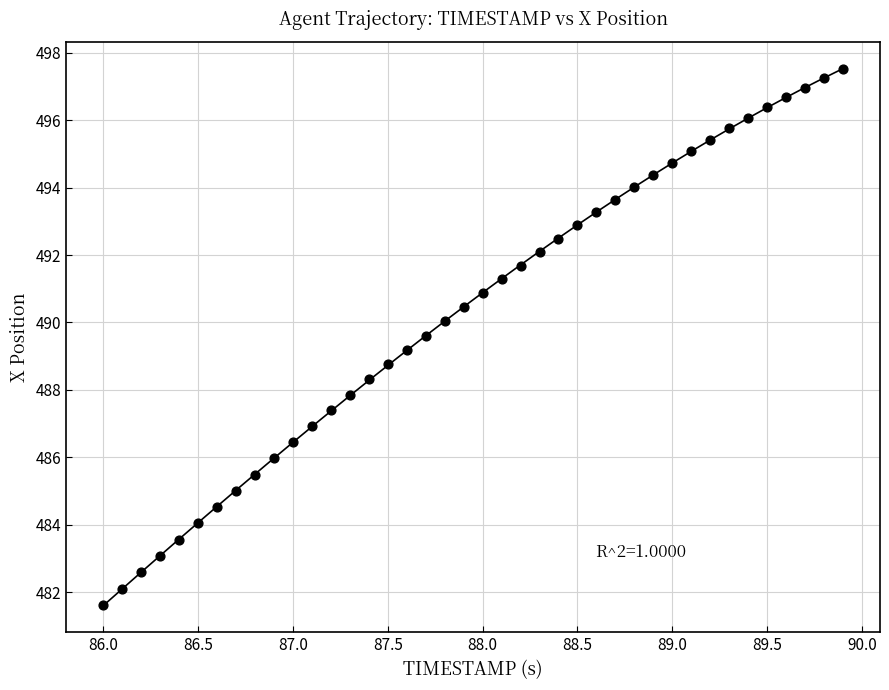

What is the range of Y values (max minus min)?

15.9